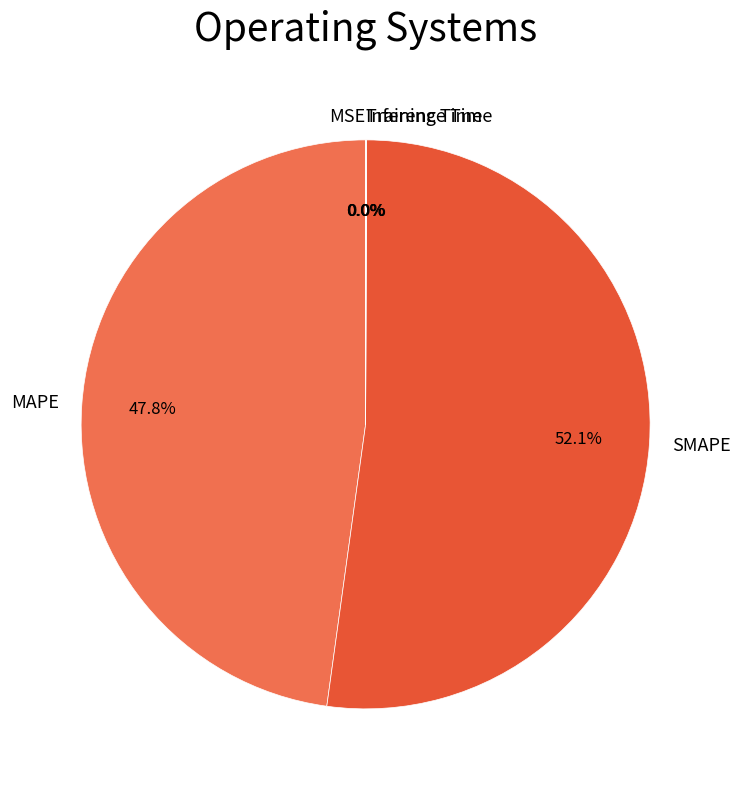

Does MAPE account for over 50% of the chart?

No